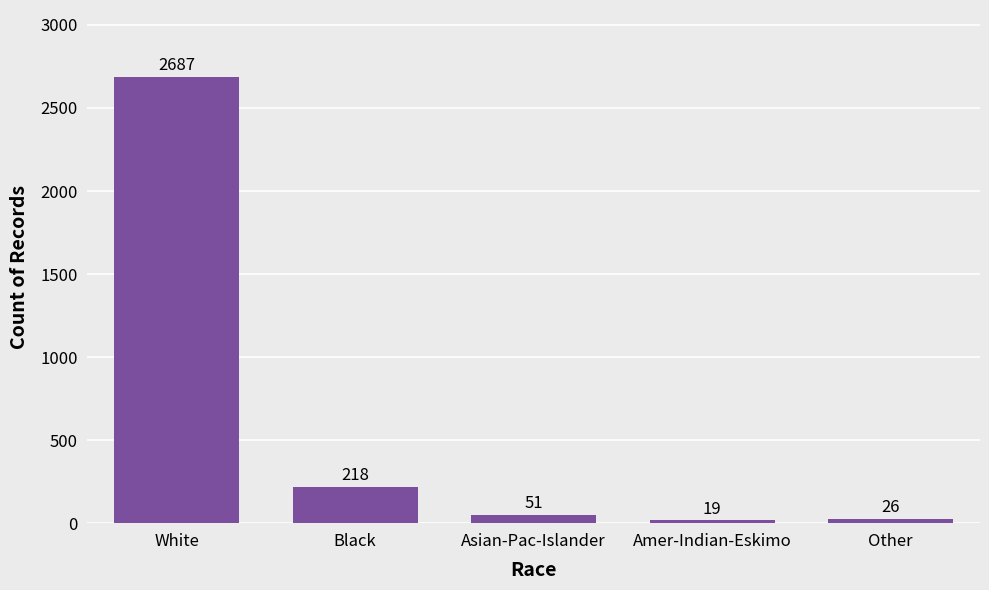

What is the difference between the values at Other and Asian-Pac-Islander?

25